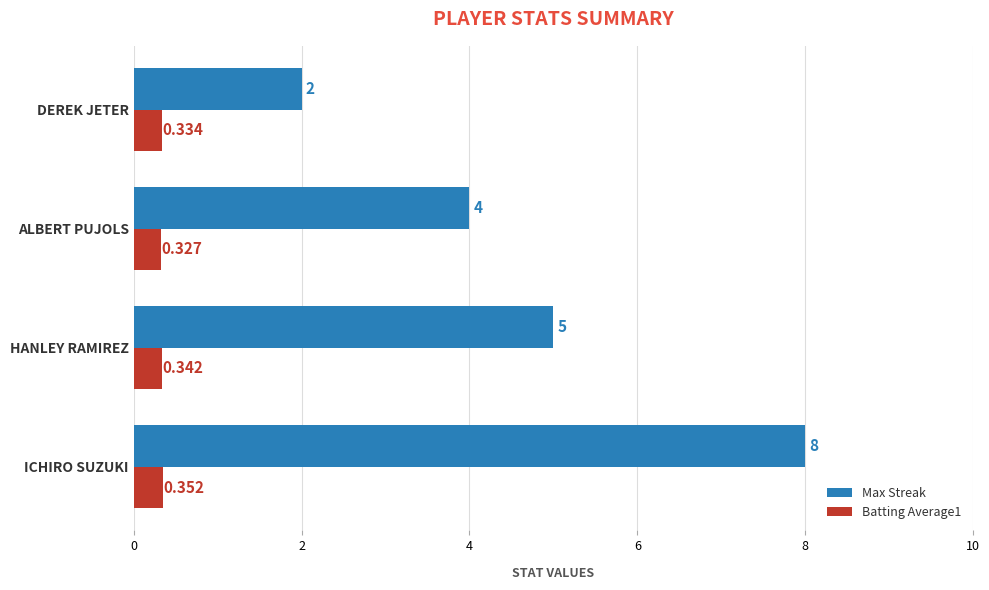

Which label corresponds to the smallest value in the chart?

ALBERT PUJOLS